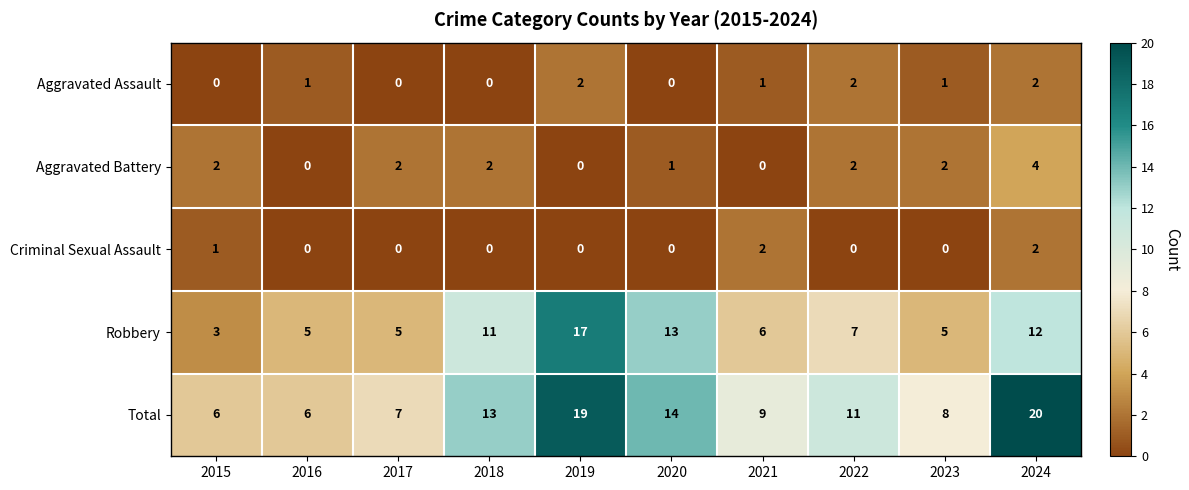

The Robbery series shows 13 at 2020. True or false?

True